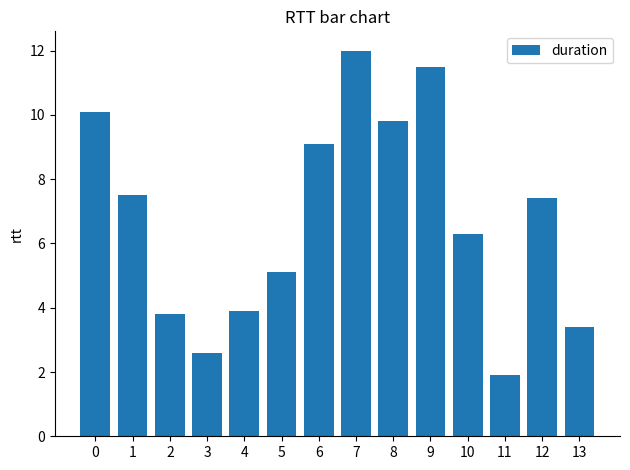

How many data points are above 7?

7